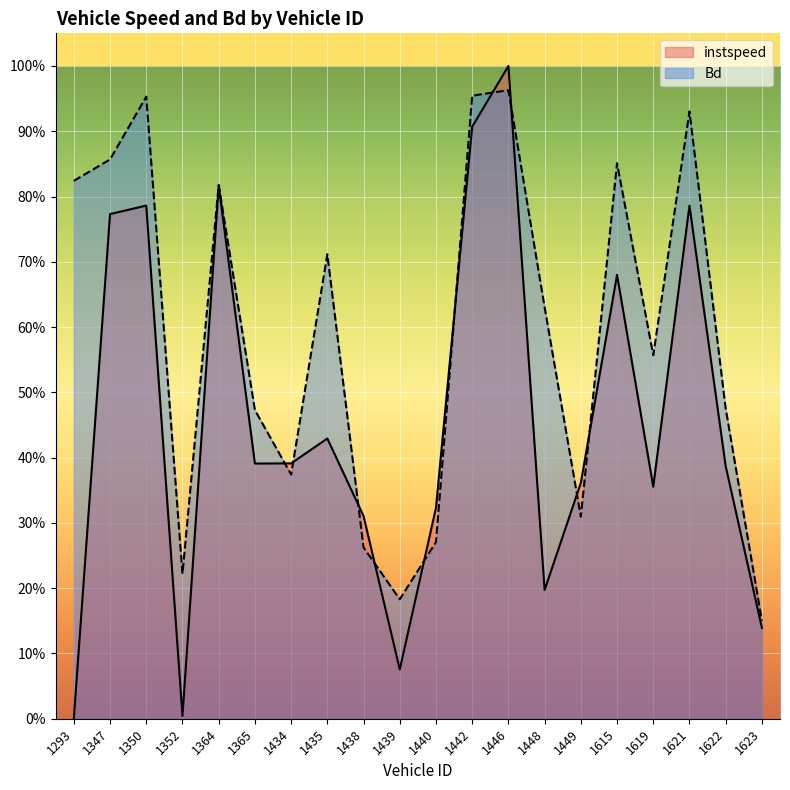

Where is instspeed nearest to the value 0?

1293